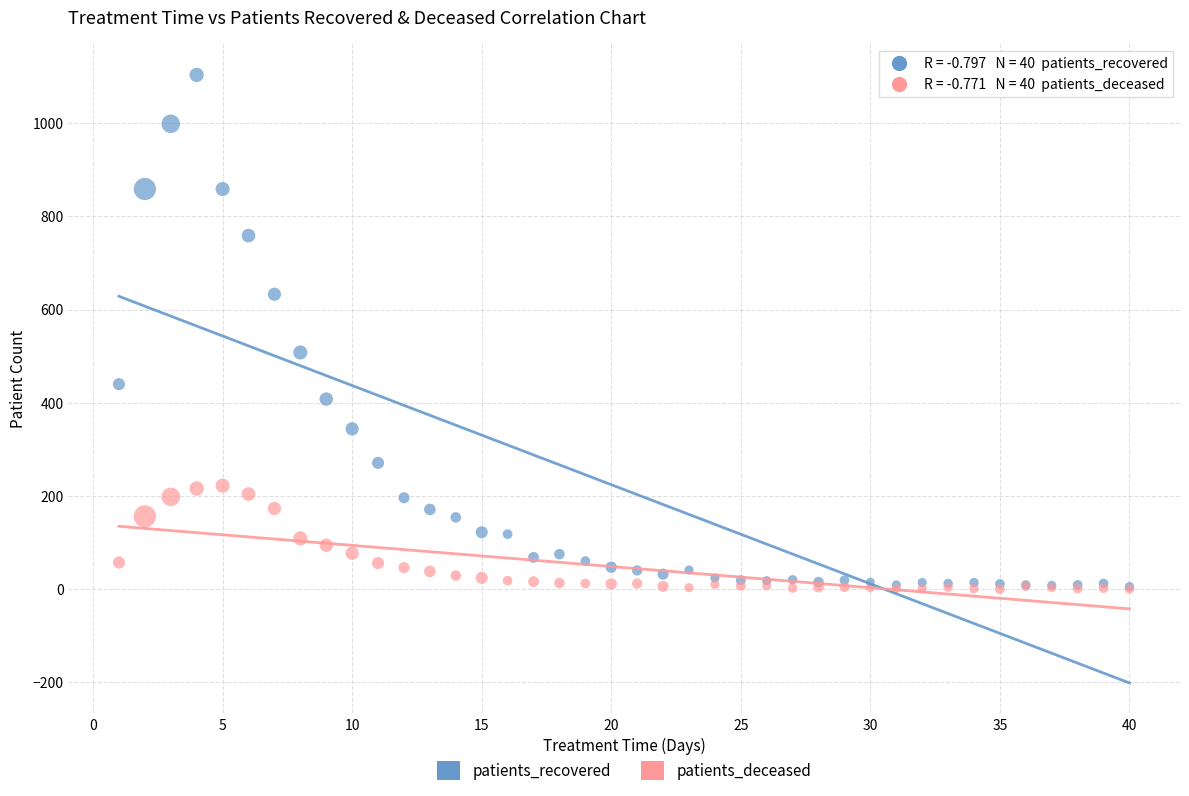

Which series has the widest spread of Y values?

patients_recovered